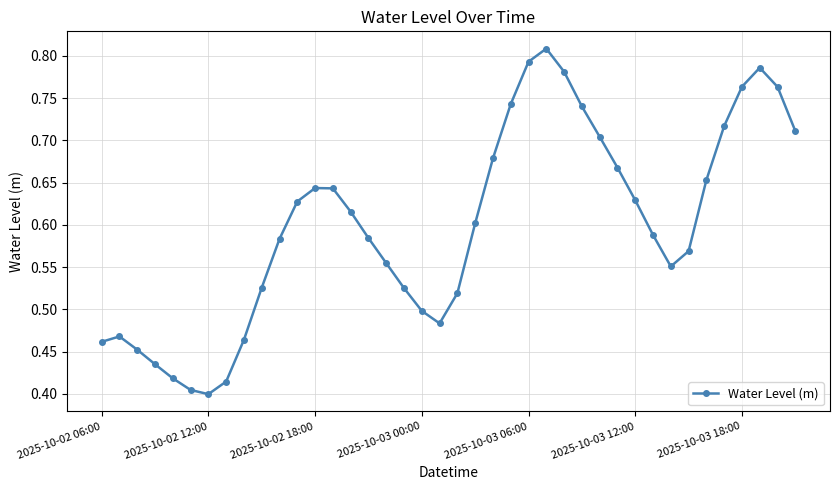

What is the sum of all values?

24.0